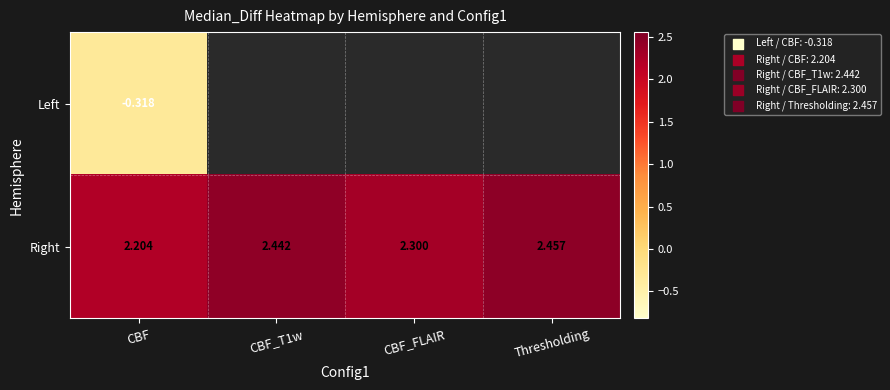

The Right series shows 2.2 at CBF. True or false?

True